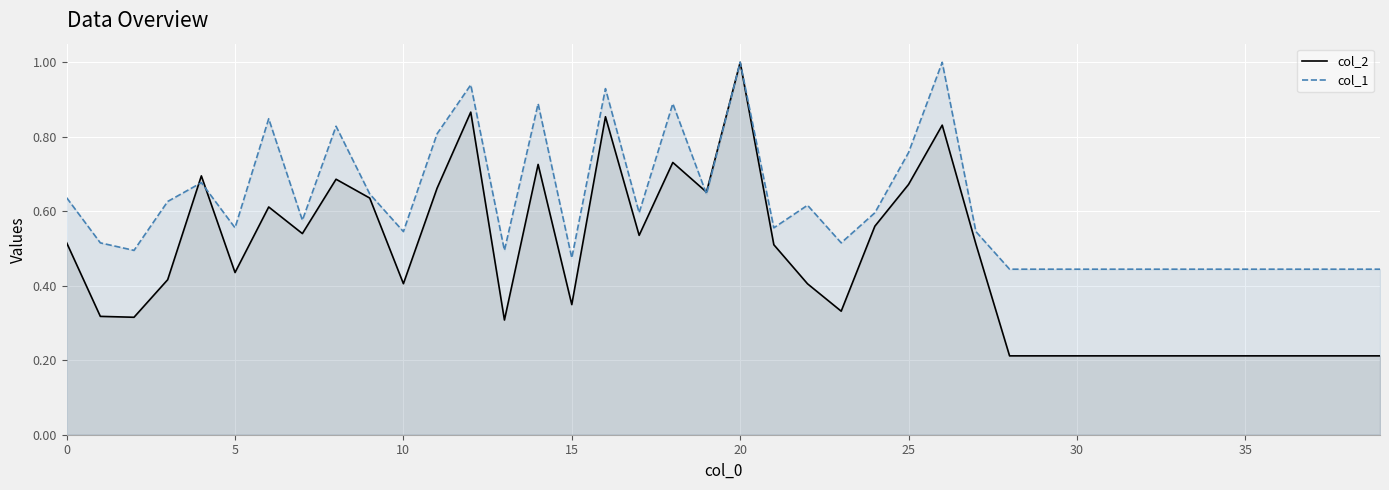

What are all the series names shown in the legend?

col_2, col_1